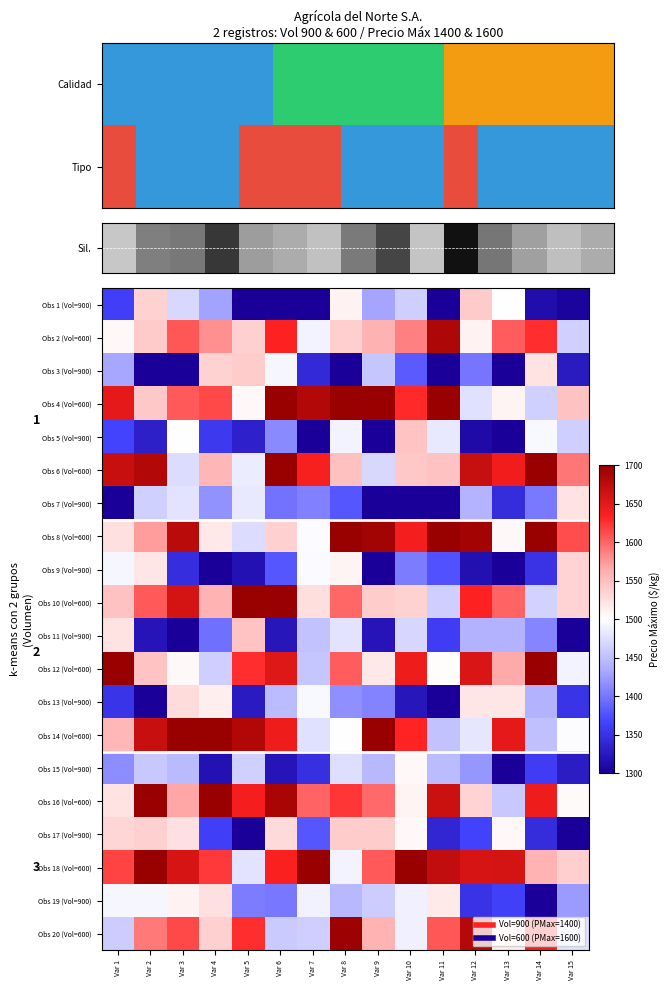

Is it true that Obs 2 (Vol=600) equals 488.9 at Var 12?

False